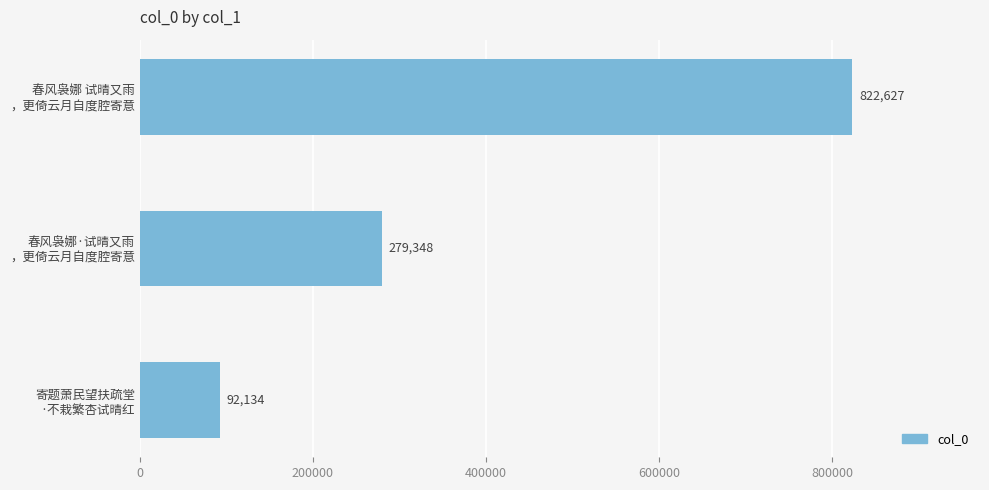

Reading top to bottom, what are all the values shown in this chart?

822627	279348	92134